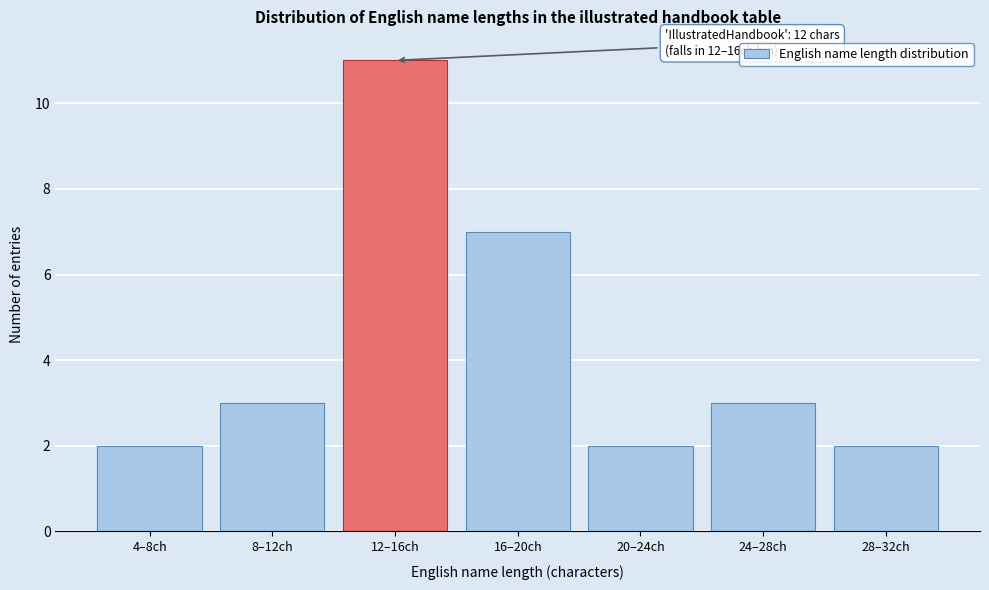

Reading left to right, what are all the values shown in this chart?

4–8ch=2	8–12ch=3	12–16ch=11	16–20ch=7	20–24ch=2	24–28ch=3	28–32ch=2